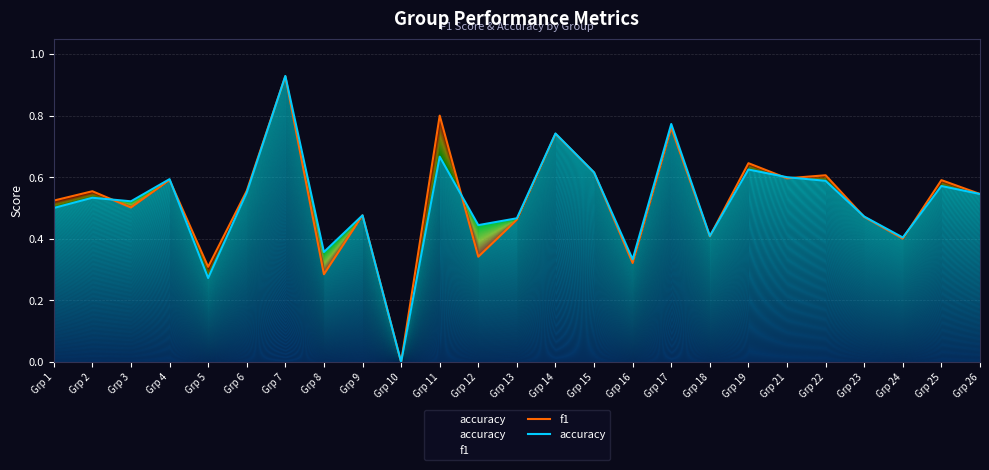

How many categories are shown in the chart?

25